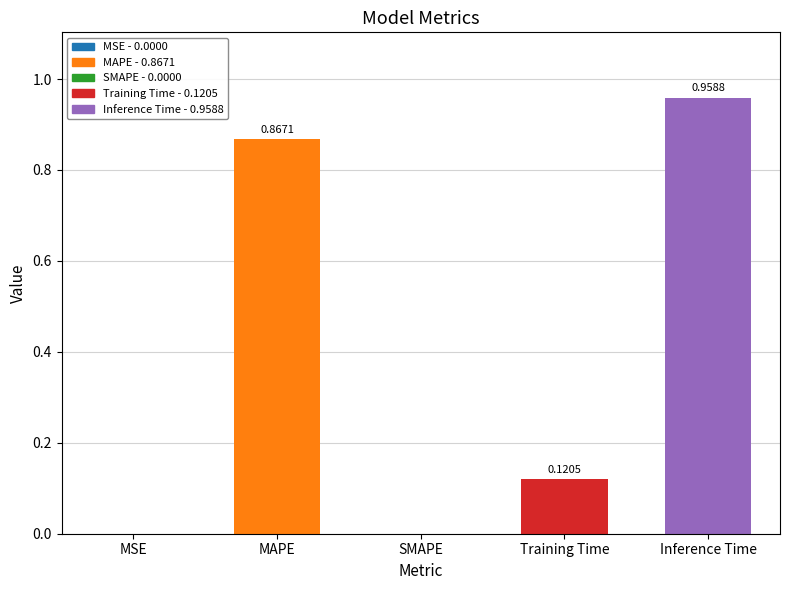

What is the sum of the values at Training Time and Inference Time?

1.1